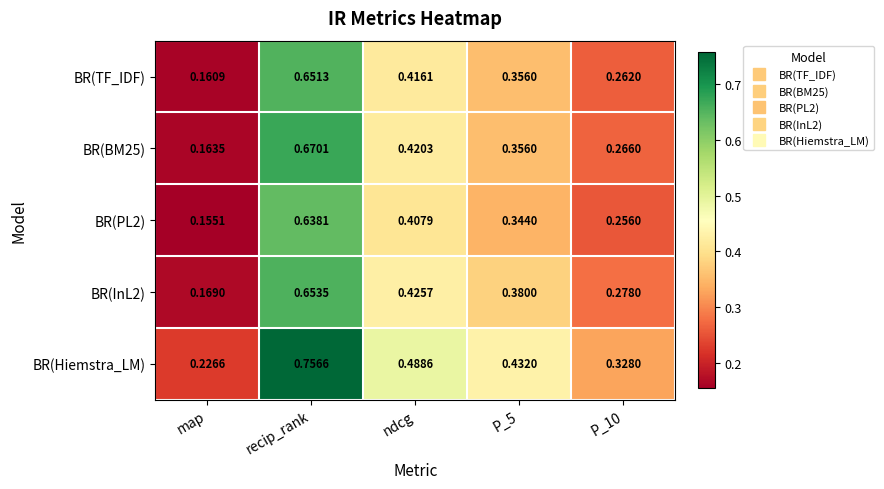

Which category has the highest value across all series?

recip_rank